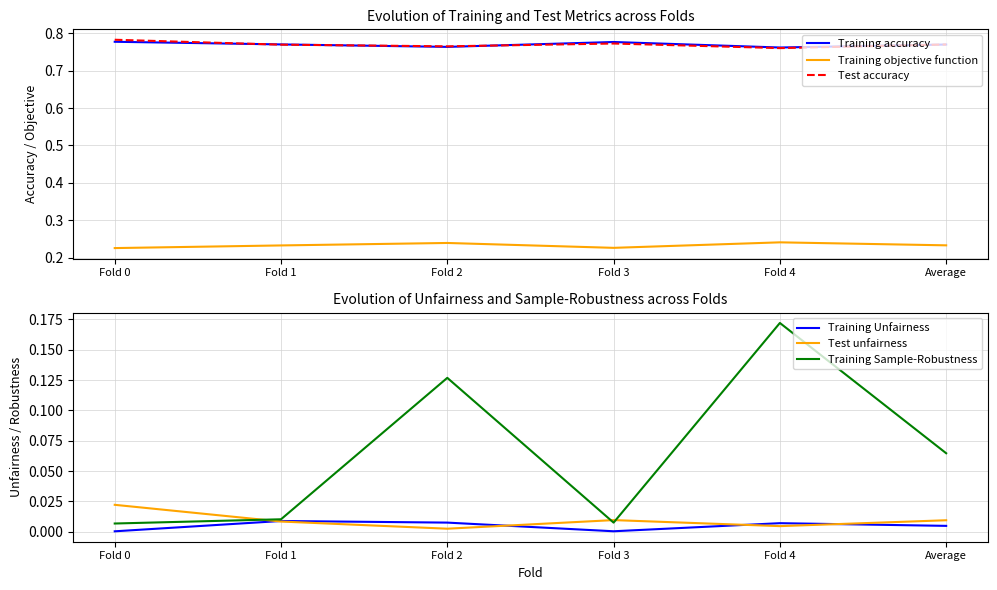

What is the label of the 3rd point from the left?

Fold 2